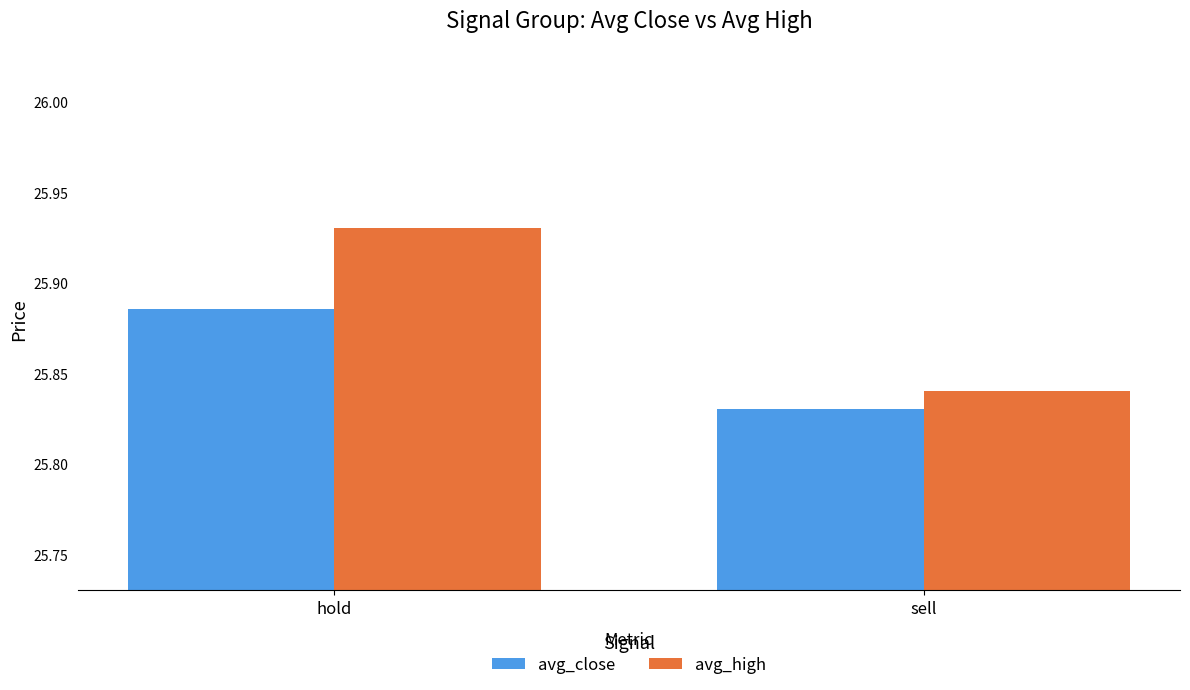

List the series in order of their peak value, highest first.

avg_high, avg_close